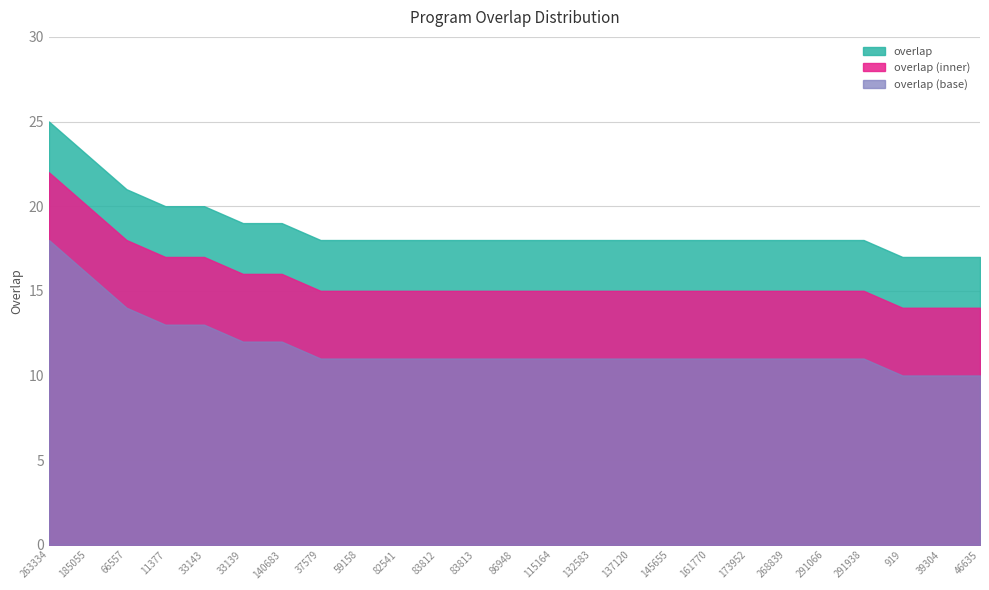

Does the chart have visible grid lines?

Yes